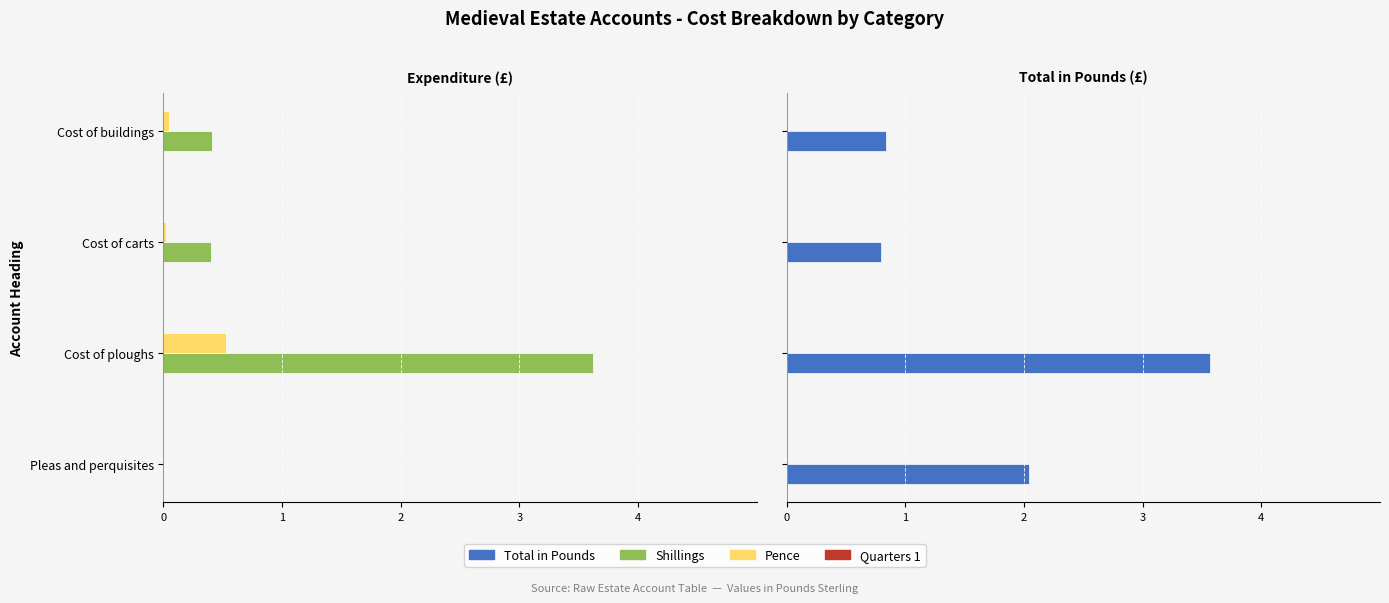

Which series has the widest spread of values?

Shillings